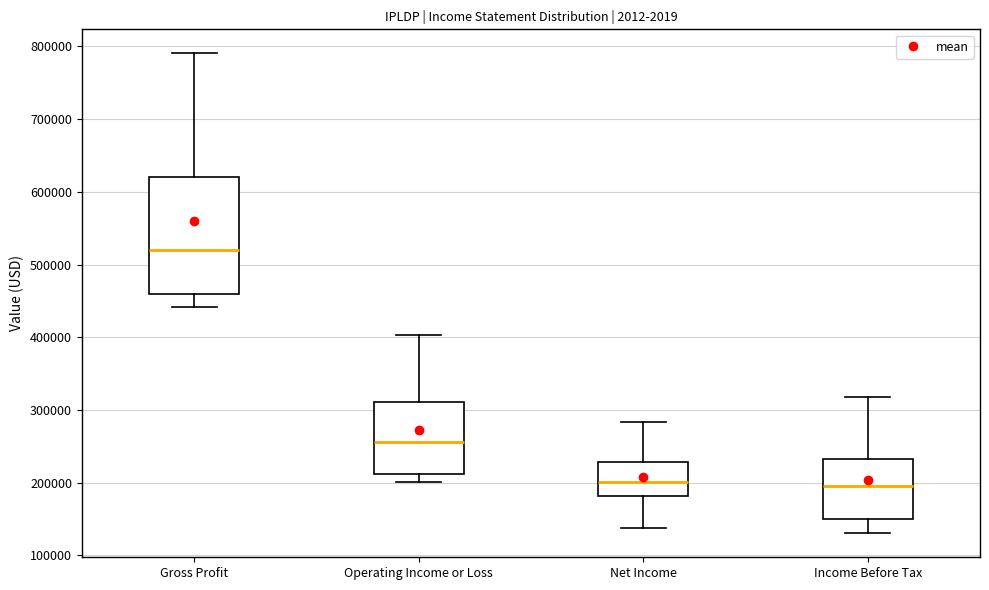

Reading left to right, read every box against the y-axis: the position of its median line, the range the box covers, and the ends of its whiskers. The values are not printed on the chart, so give them approximately, as read against the axis.

Gross Profit: median 520000, box 460000 to 620000, whiskers 440000 to 790000
Operating Income or Loss: median 260000, box 210000 to 310000, whiskers 200000 to 400000
Net Income: median 200000, box 180000 to 230000, whiskers 140000 to 280000
Income Before Tax: median 190000, box 150000 to 230000, whiskers 130000 to 320000